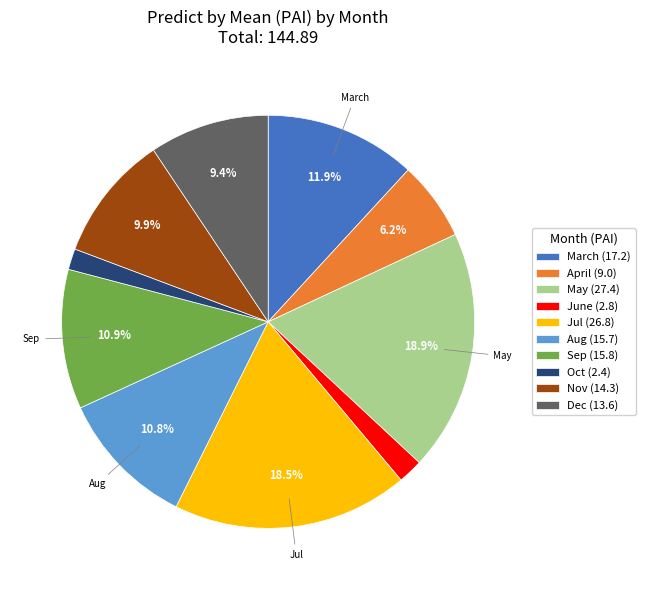

How many segments does this pie chart have?

10